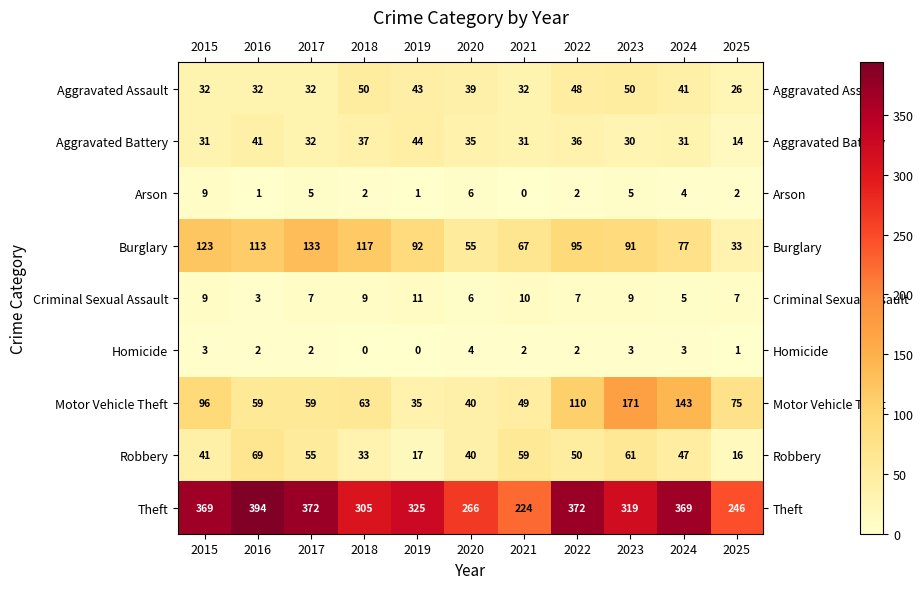

What is the difference between the maximum and minimum values in the Motor Vehicle Theft series?

136